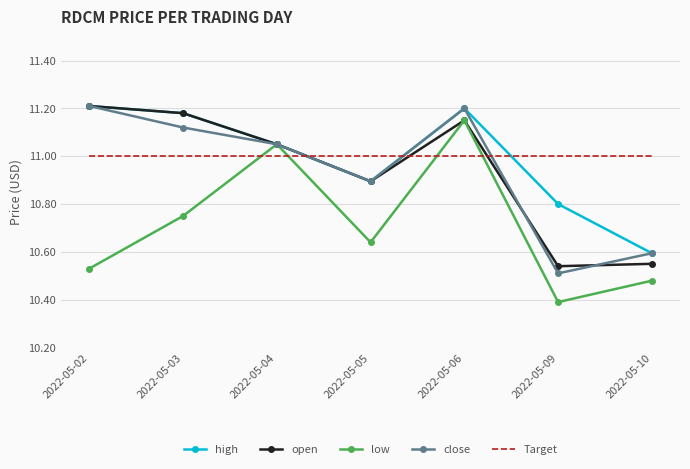

The open series shows 5.7 at 2022-05-10. True or false?

False